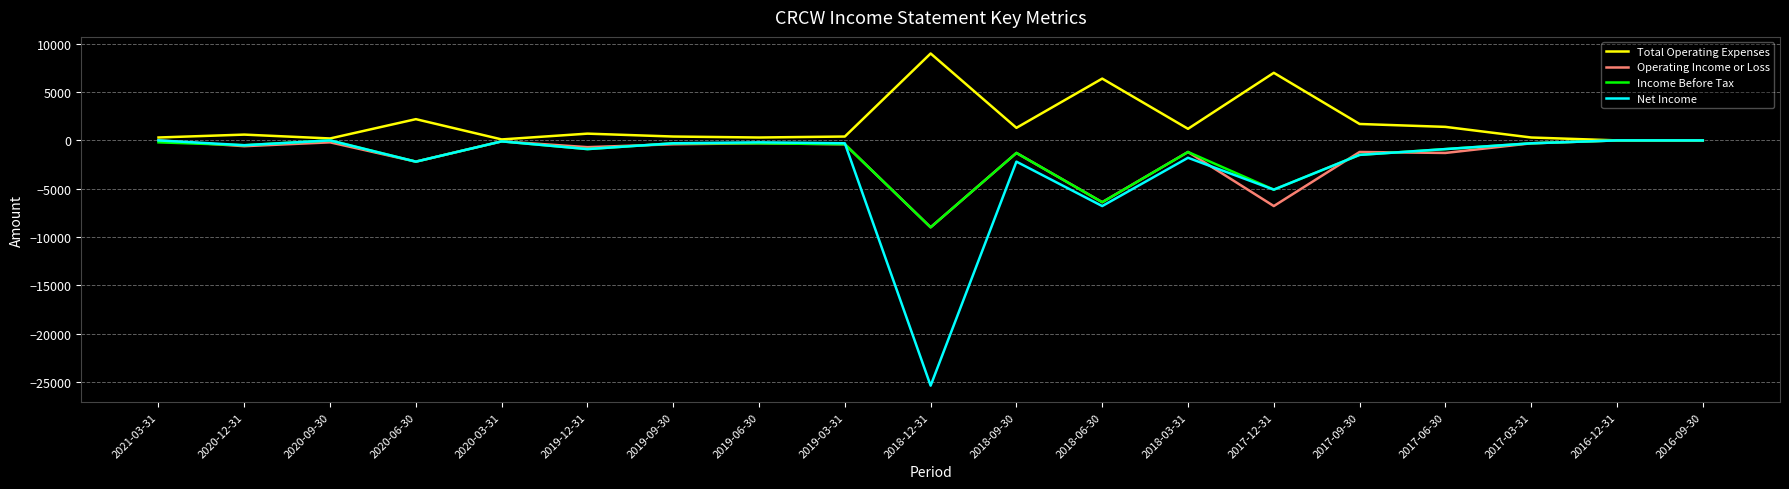

Which label corresponds to the largest value in the chart?

2018-12-31